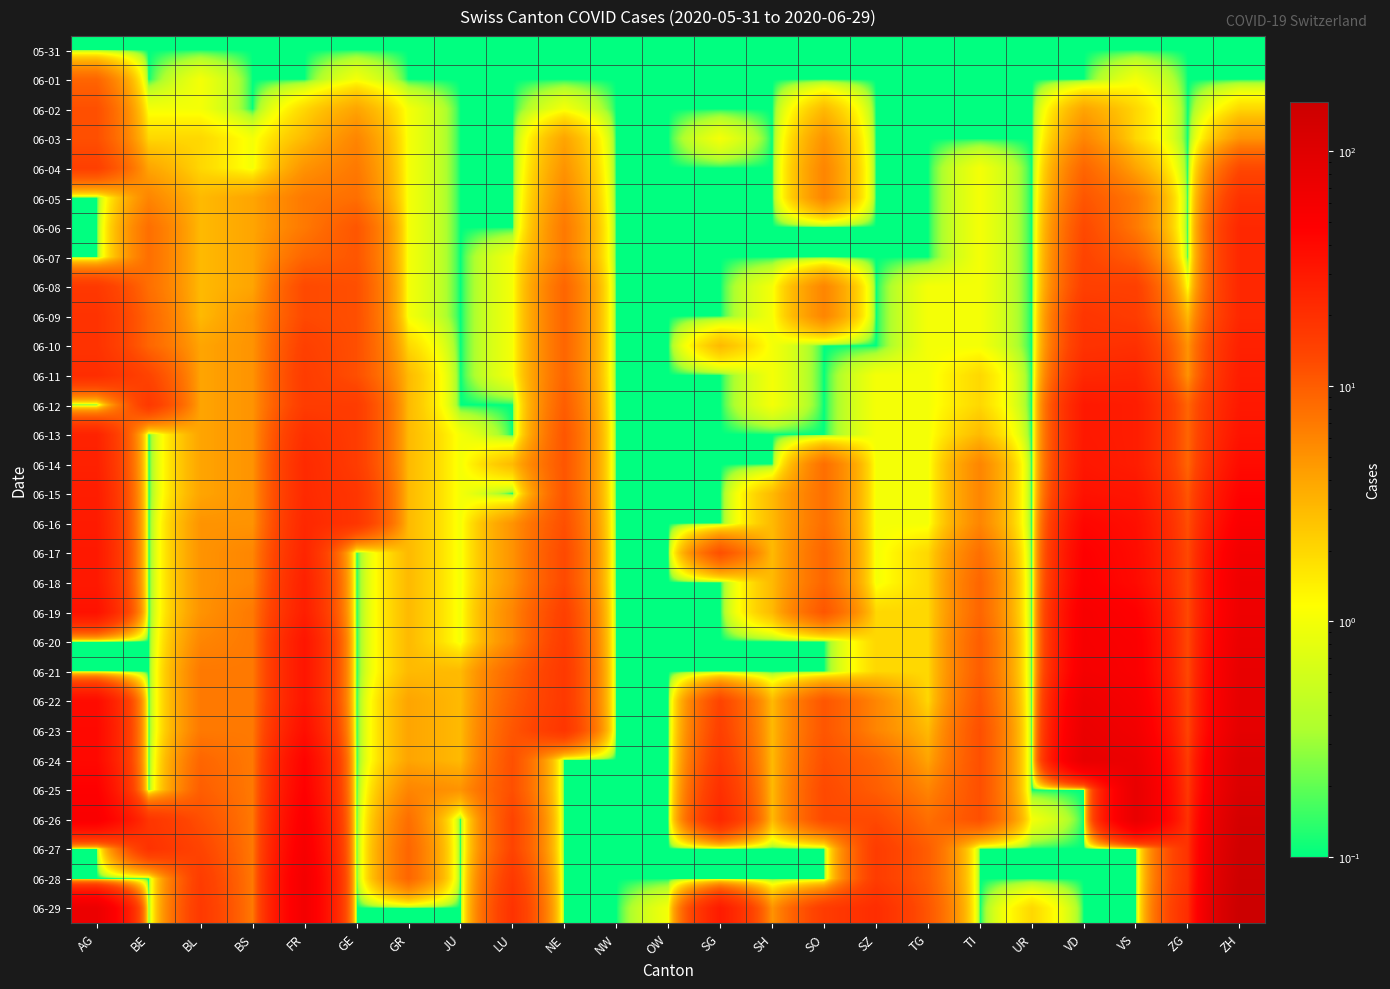

Which label corresponds to the smallest value in the chart?

AG